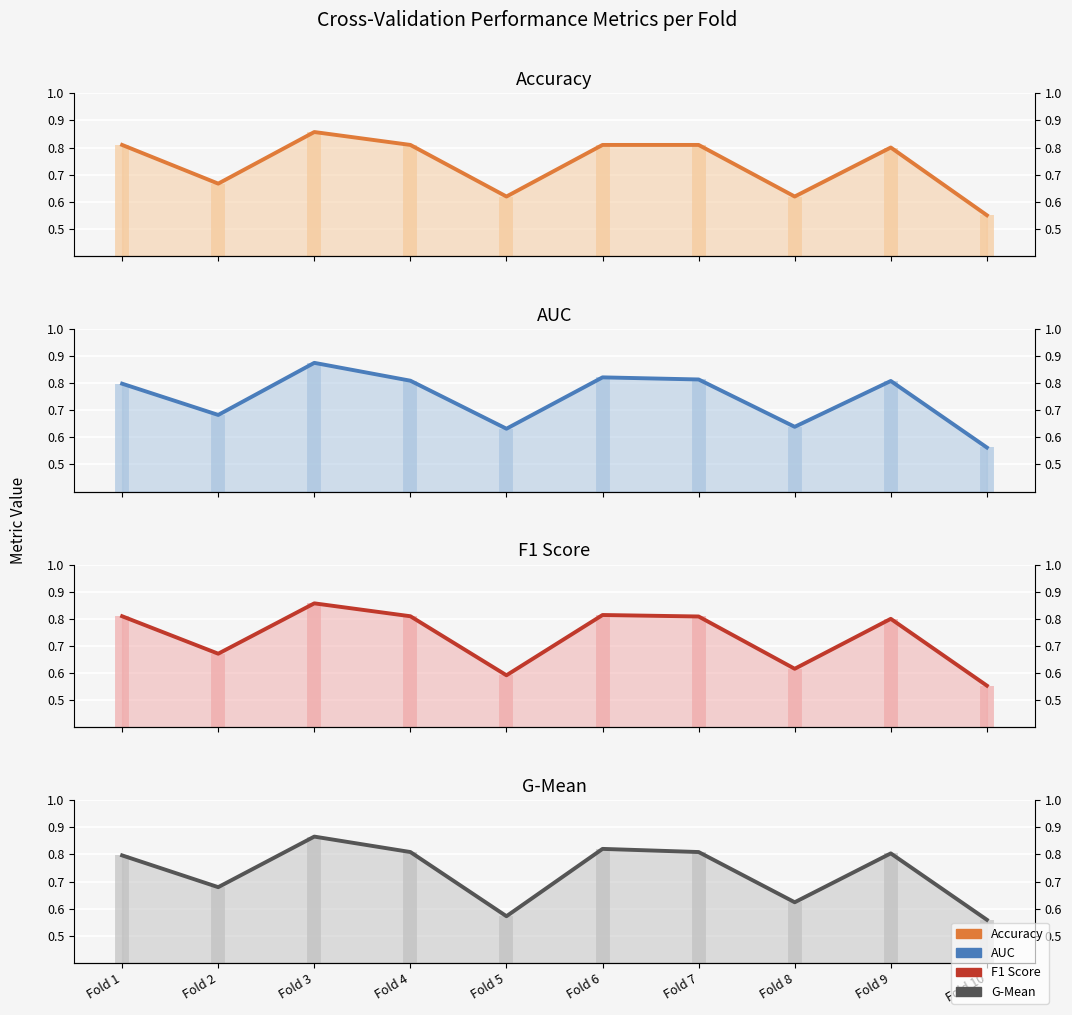

What is the total value across all series at Fold 1?

3.2